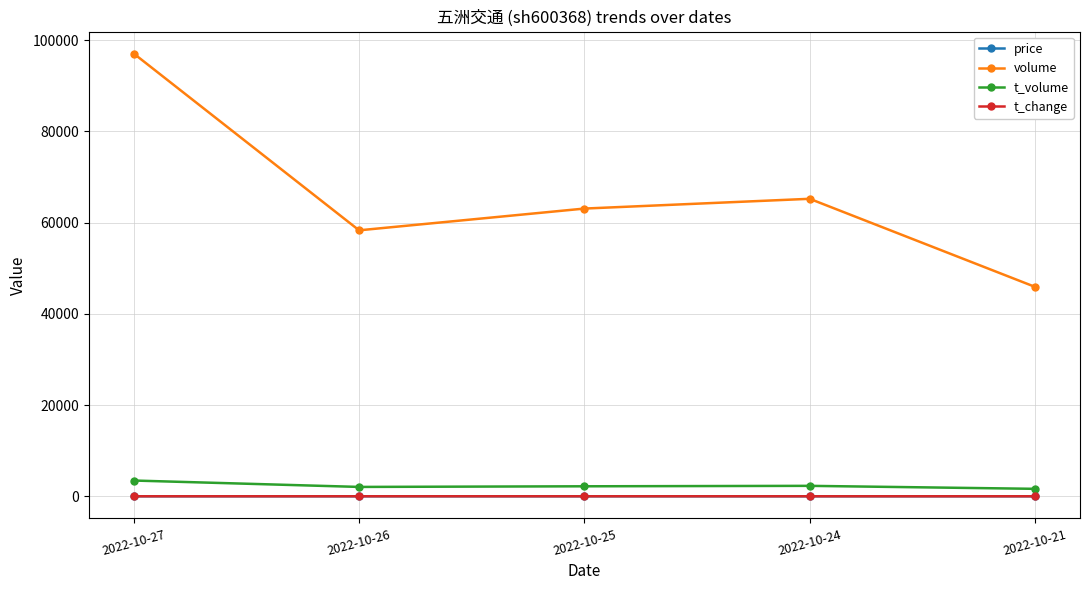

What is the difference between the highest and lowest values at 2022-10-27?

97023.1